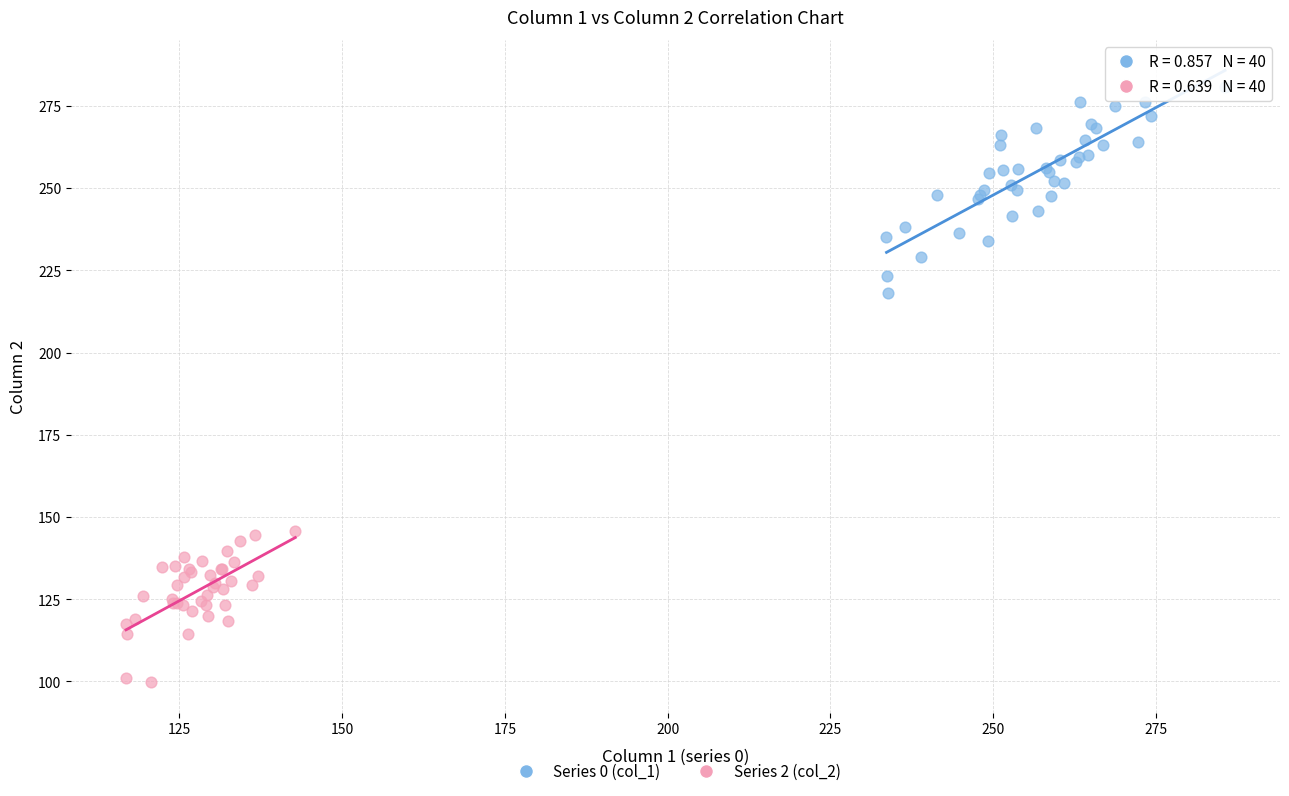

Which series has the widest spread of Y values?

Series 0 (col_1)